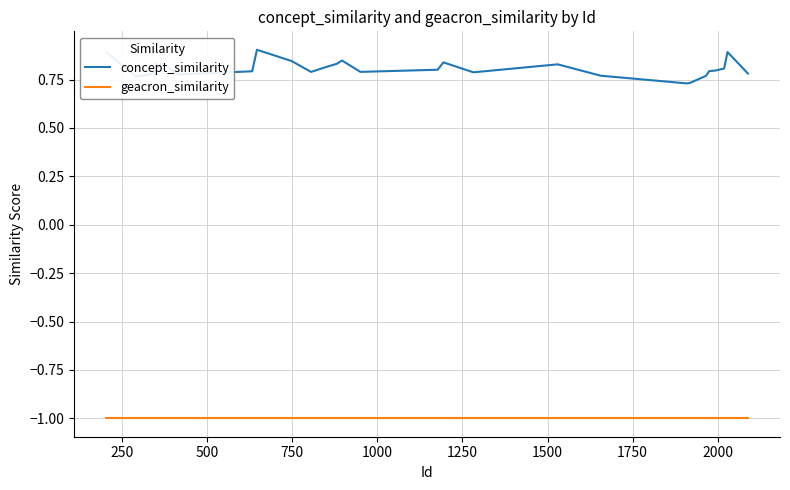

List the series in order of their overall mean, lowest first.

geacron_similarity, concept_similarity